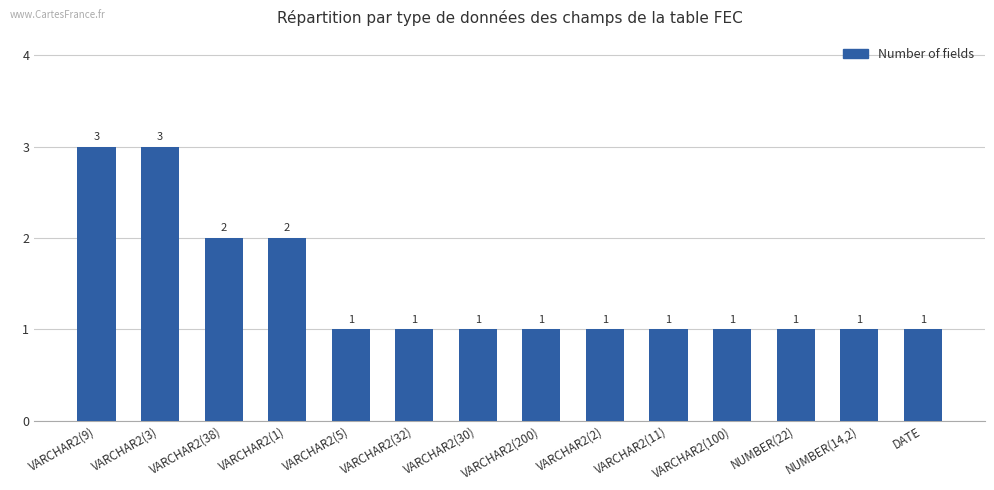

How many distinct data groups are displayed?

1